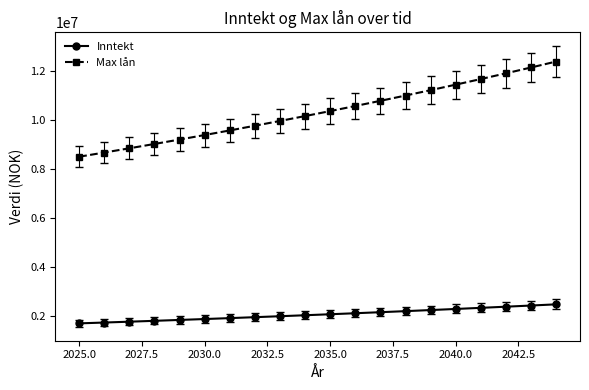

How many values in the Max lån series are below 10358406?

10